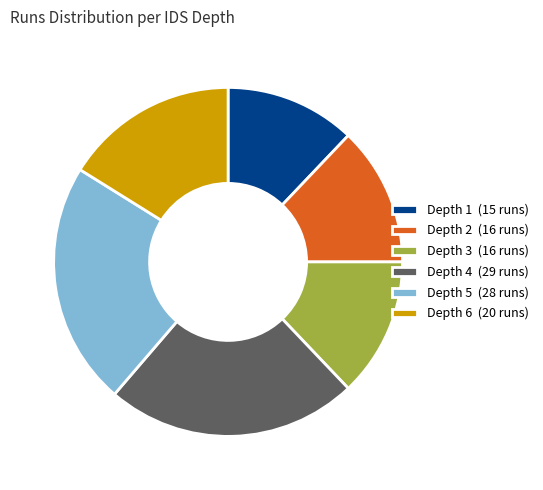

How many segments does this pie chart have?

6